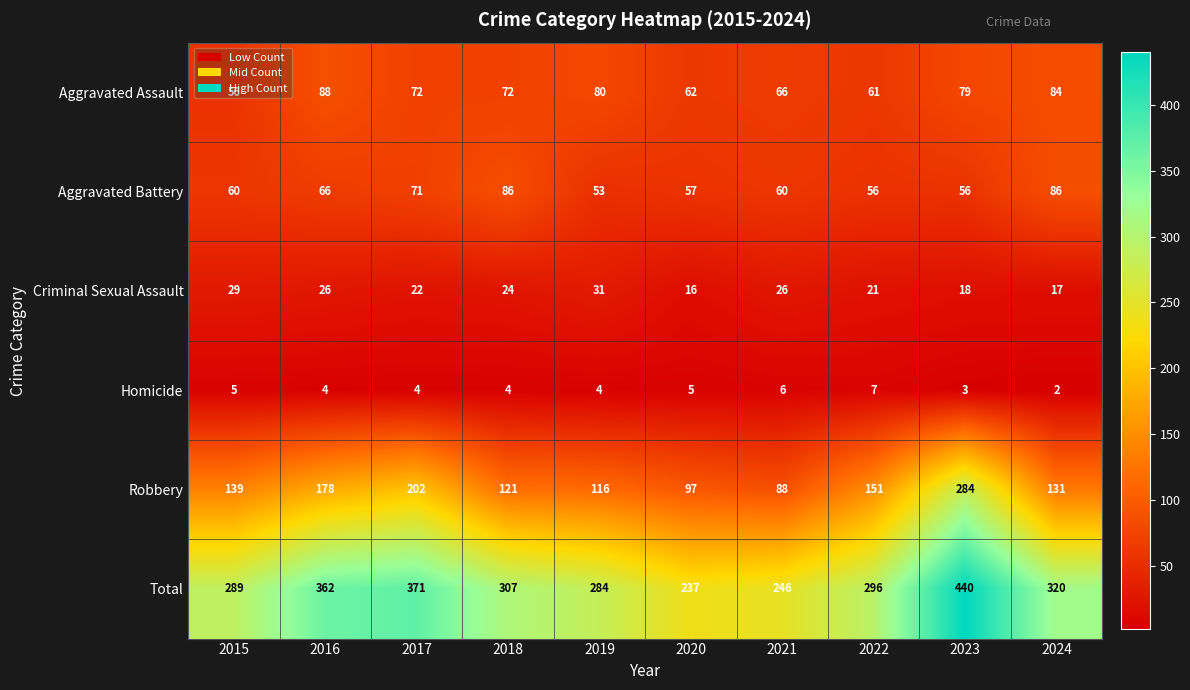

What is the total value across all series at 2022?

592